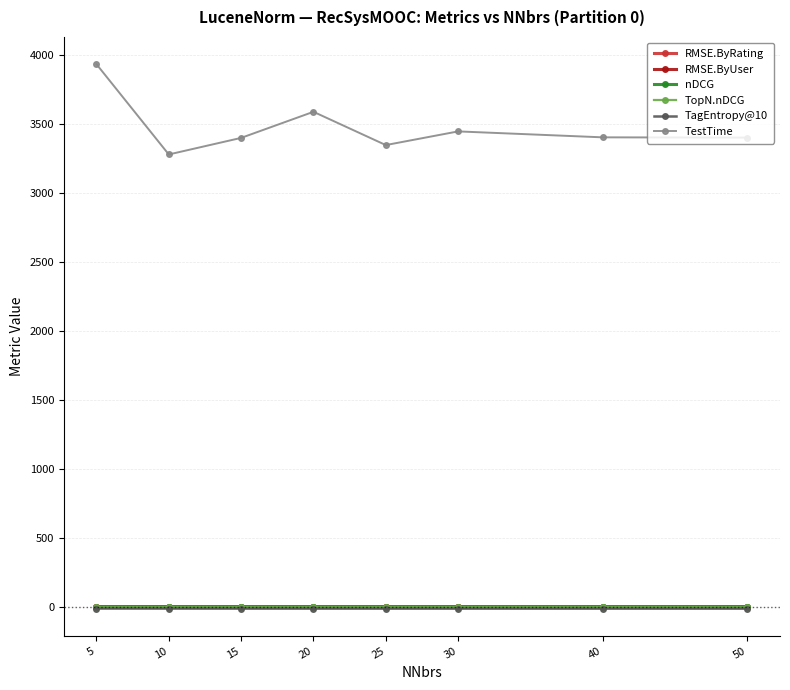

Which series changed the most between 5 and 20?

TestTime